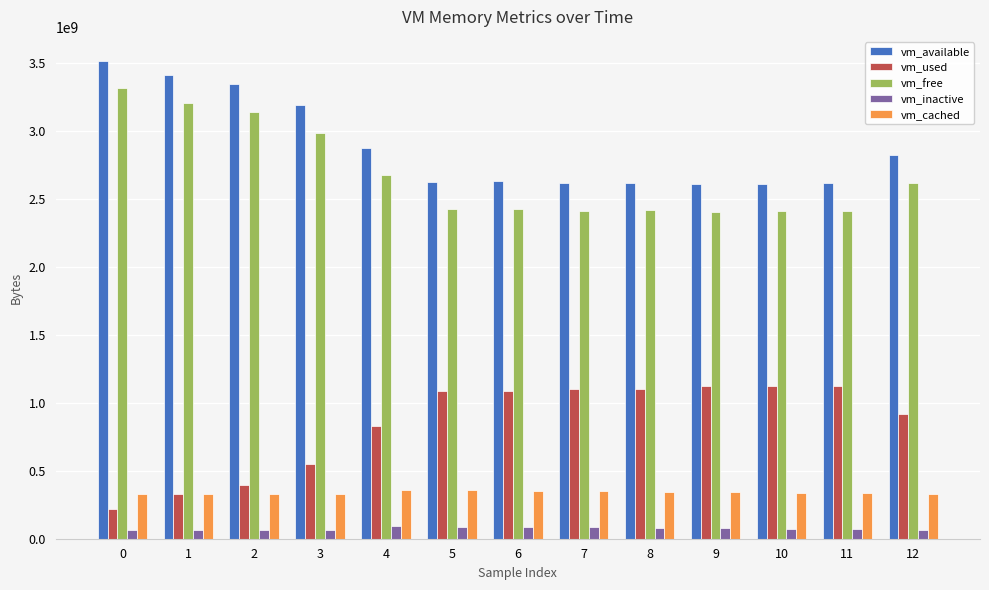

What is the approximate value of vm_cached at 1?

329658368